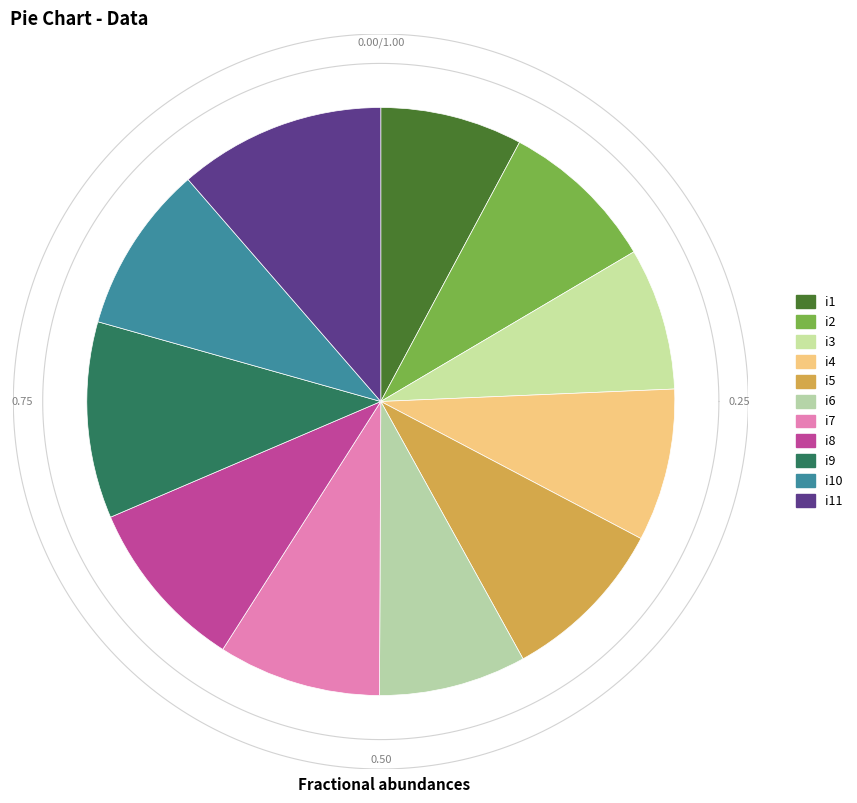

Which has a higher value, i3 or i4?

i4